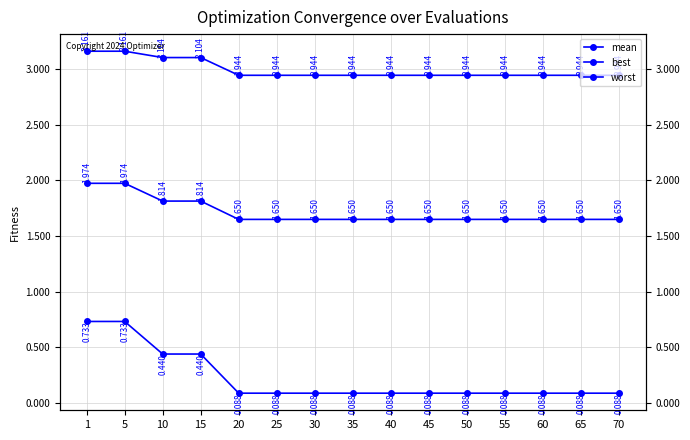

True or false: worst has a value of 4.1 at 65.

False